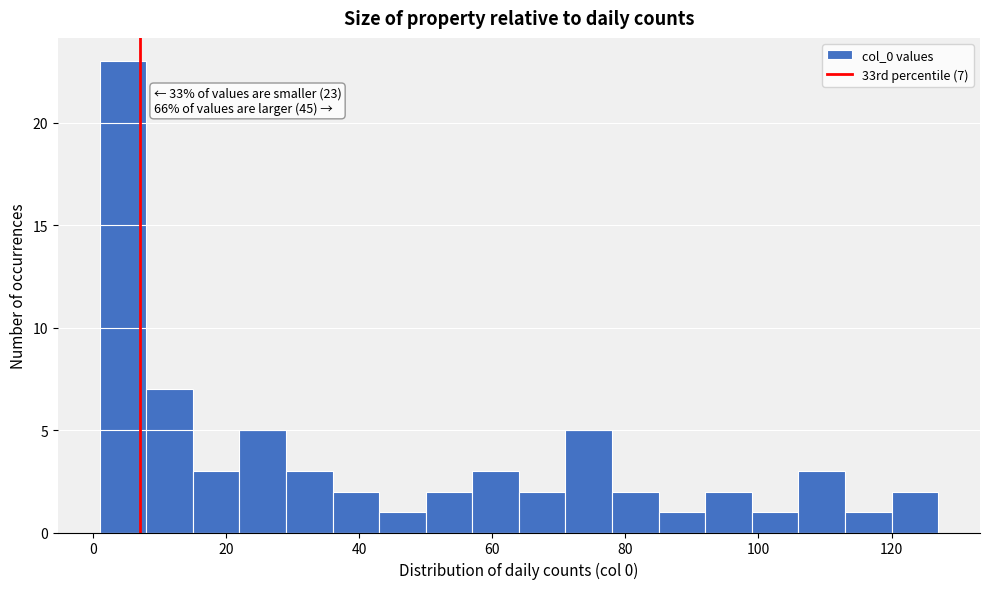

Read against the x-axis, roughly where is the centre of the tallest bar?

4